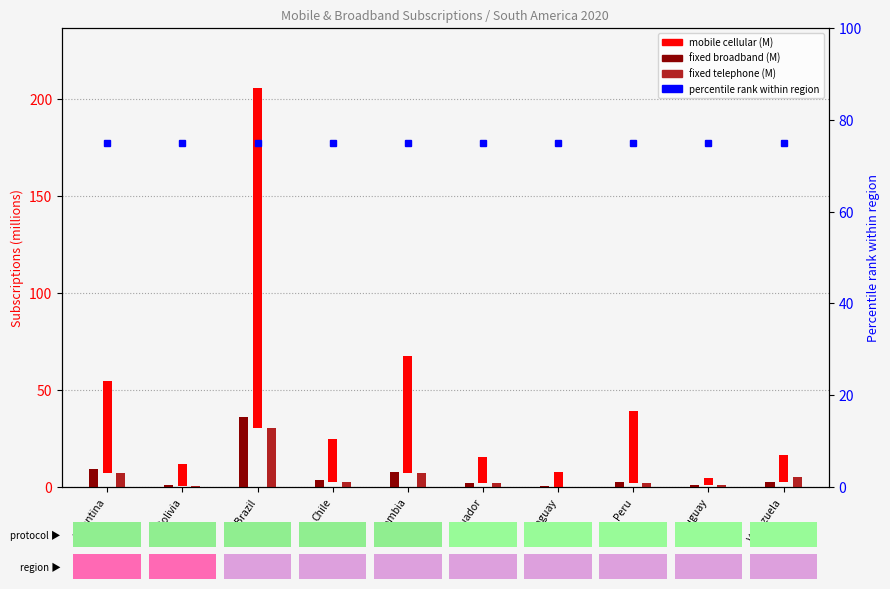

What are all the series names shown in the legend?

mobile cellular (M), fixed broadband (M), fixed telephone (M), percentile rank within region